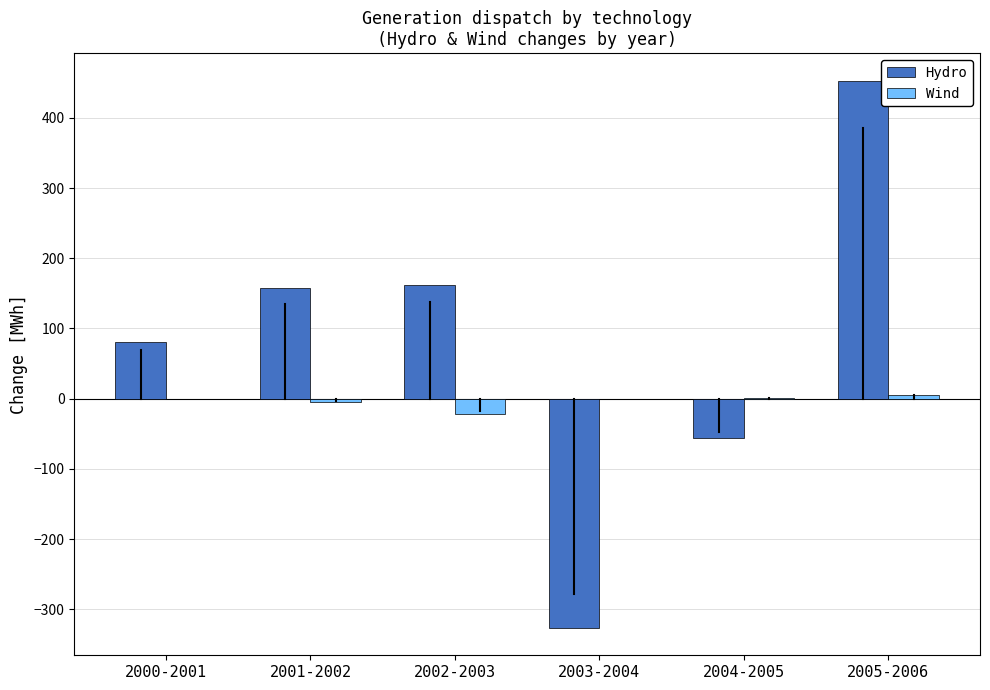

What is the highest value of the Wind series?

5.7